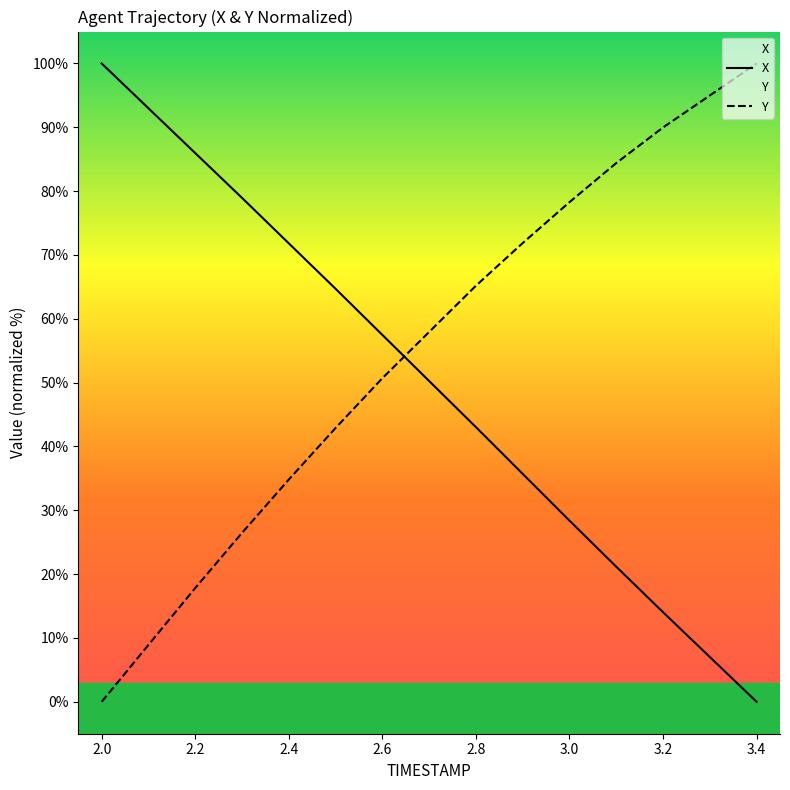

What is the label of the 11th point from the left?

3.0